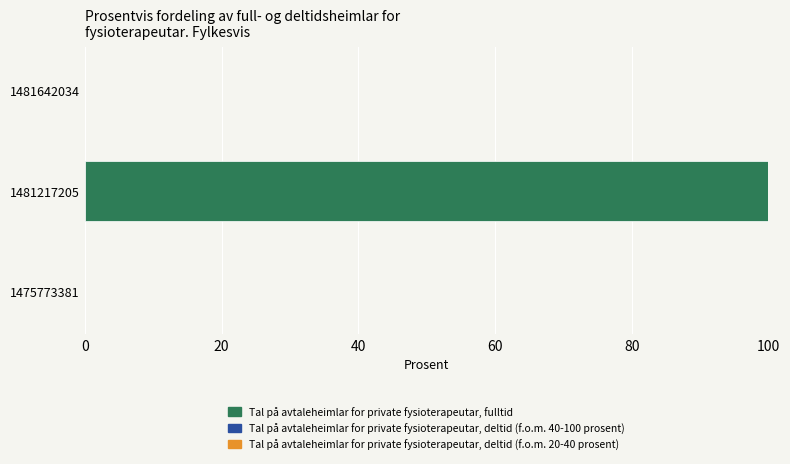

The chart shows a value of 49 at 1481217205. True or false?

False